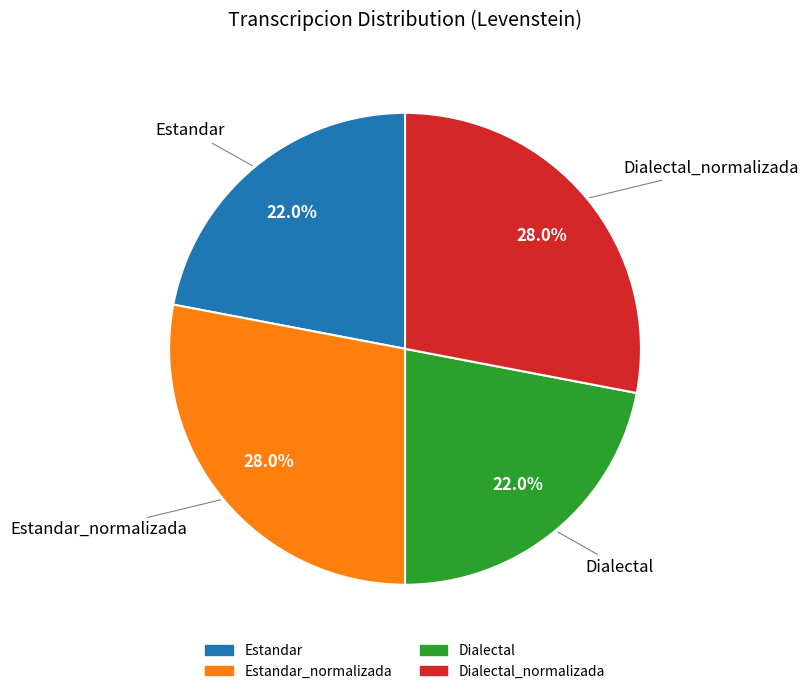

Is there a majority slice in this chart?

No